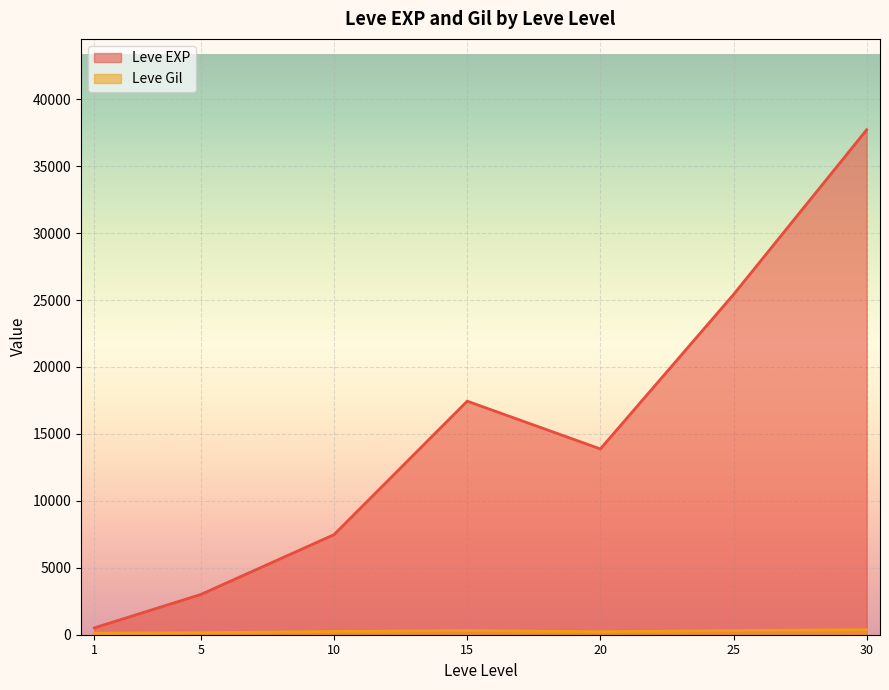

What is the approximate value of Leve EXP at 5?

3008.3